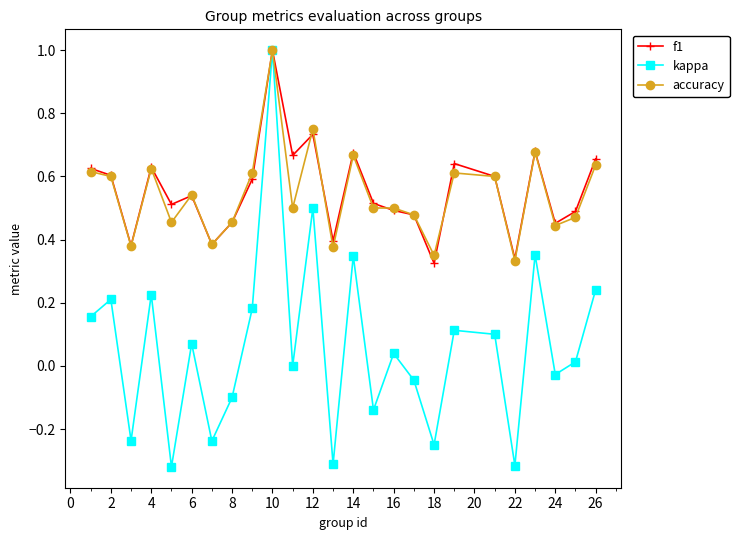

True or false: kappa has more than 0 interior local peaks.

True